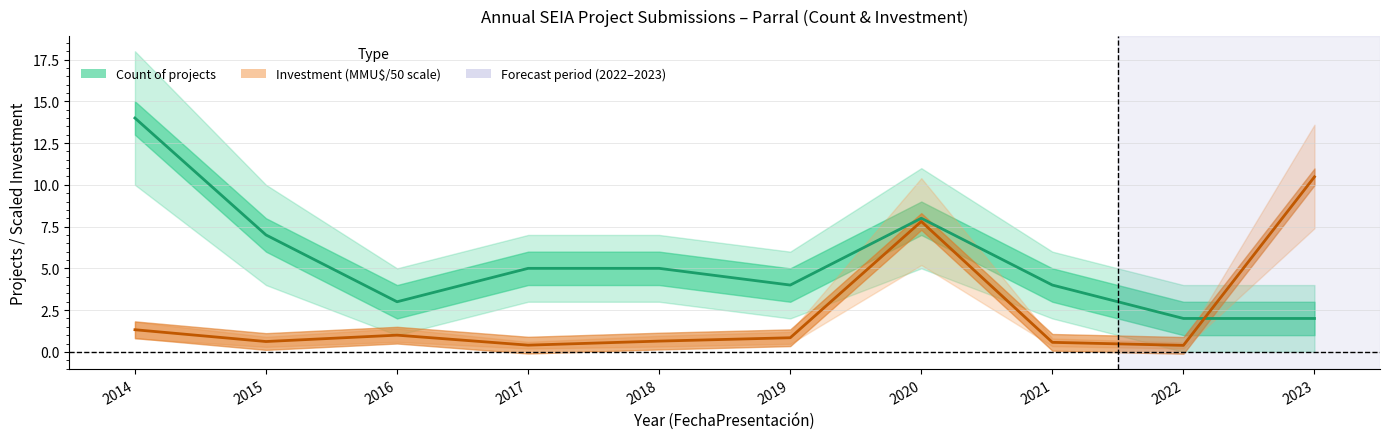

What is the difference between the second highest and second lowest values in the Count mid series?

6.0